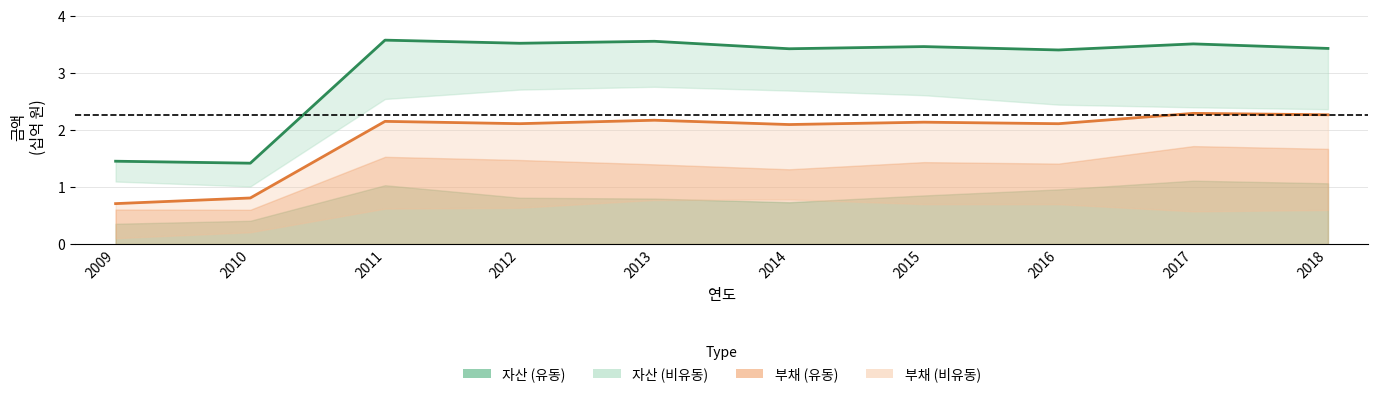

Is it true that 부채 (선) equals 2.1 at 2015?

True